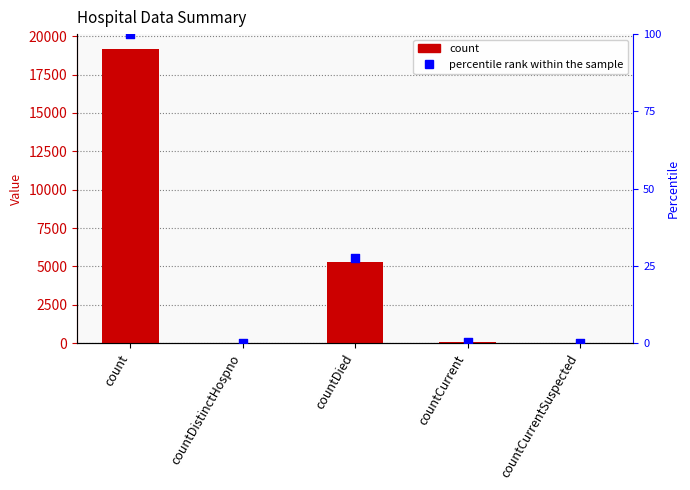

Which series reaches the minimum Y coordinate?

count